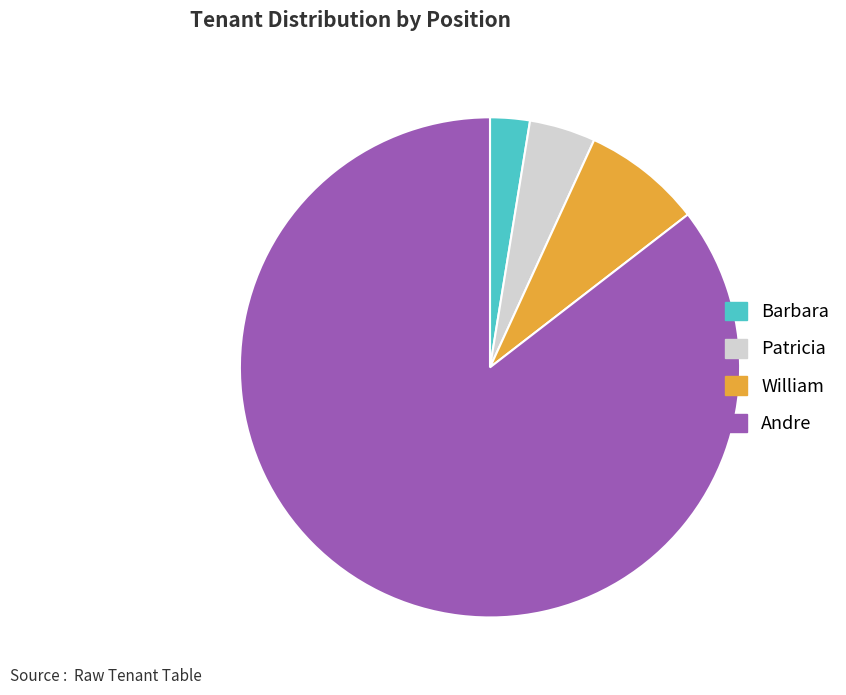

Between Andre and Patricia, which is larger?

Andre